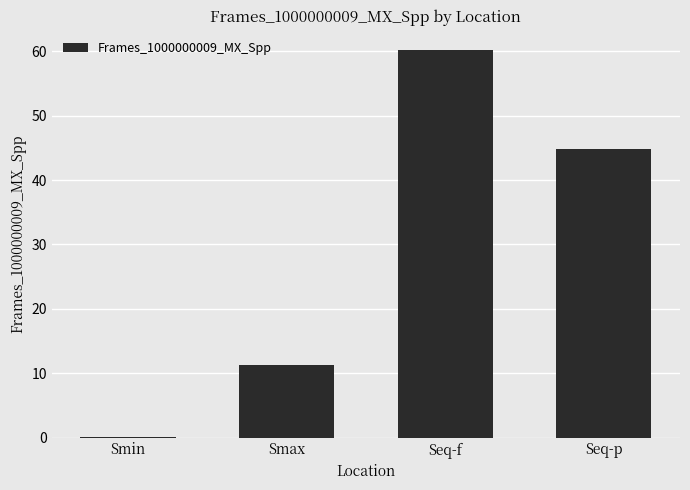

The value at Seq-f is 41.5. True or false?

False